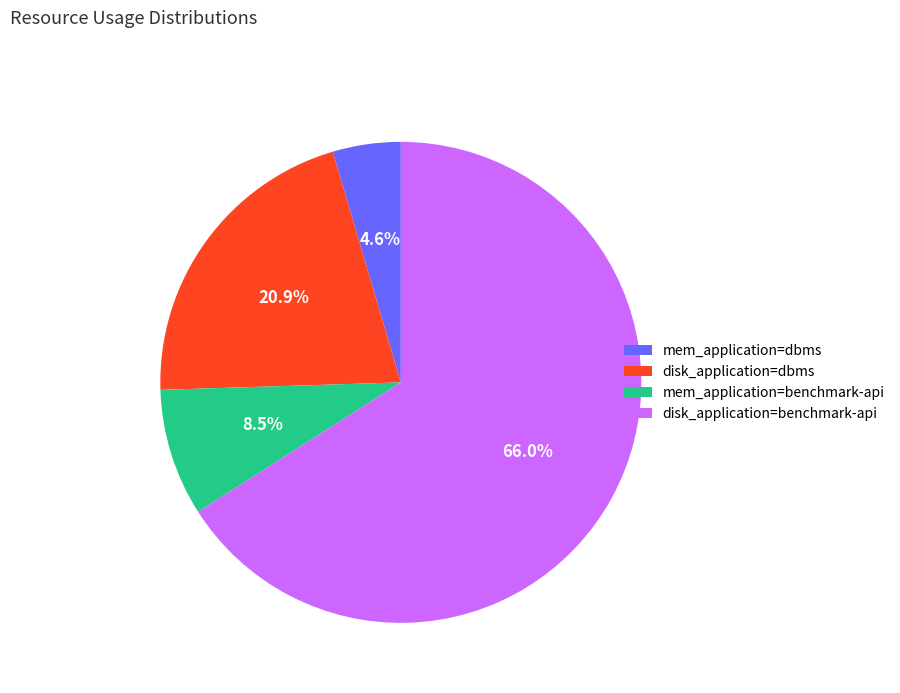

What is the largest slice in the pie chart?

disk_application=benchmark-api